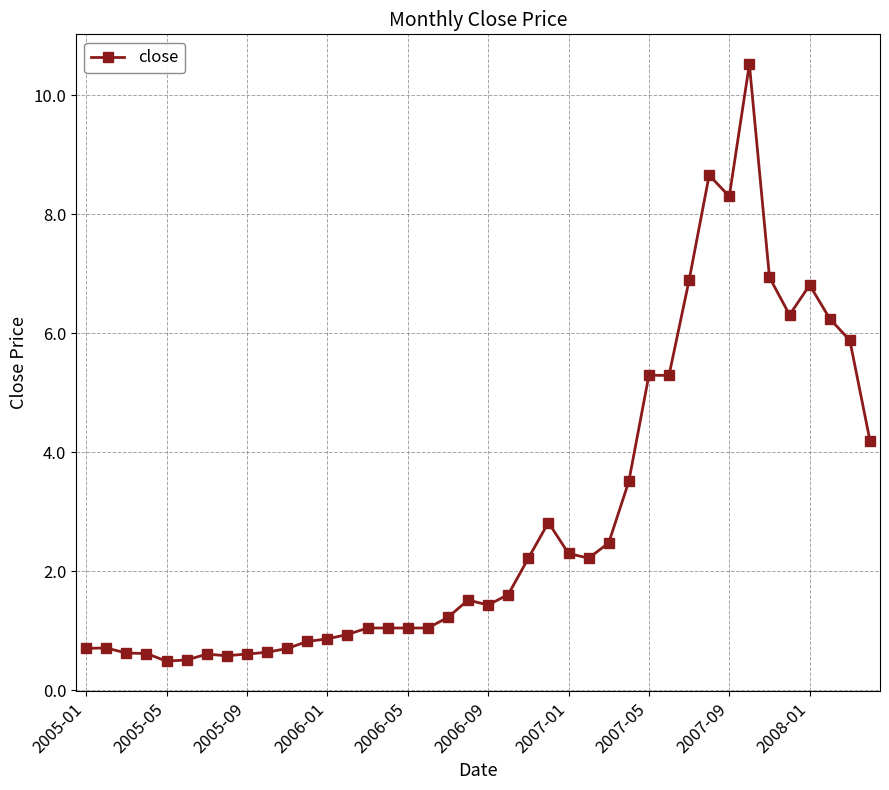

What is the value of the 14th point from the left?

0.9